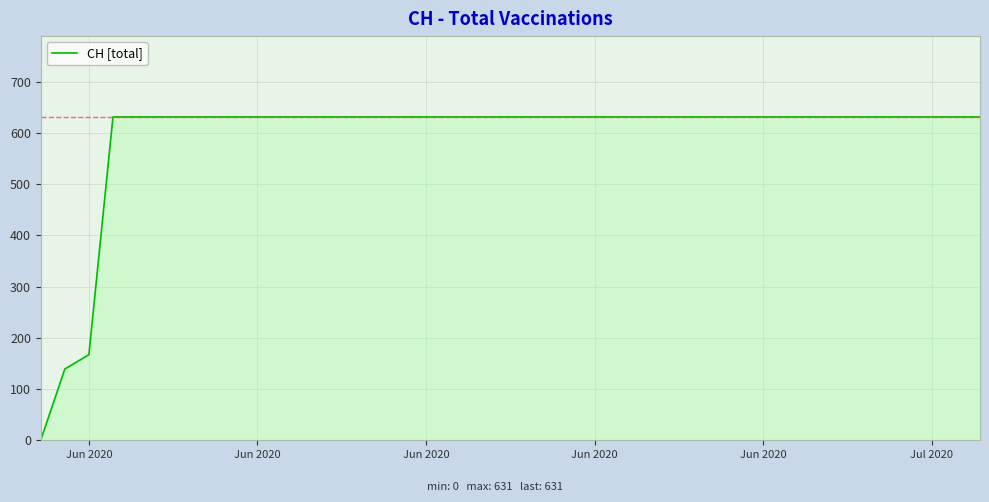

What is the greatest value displayed?

631